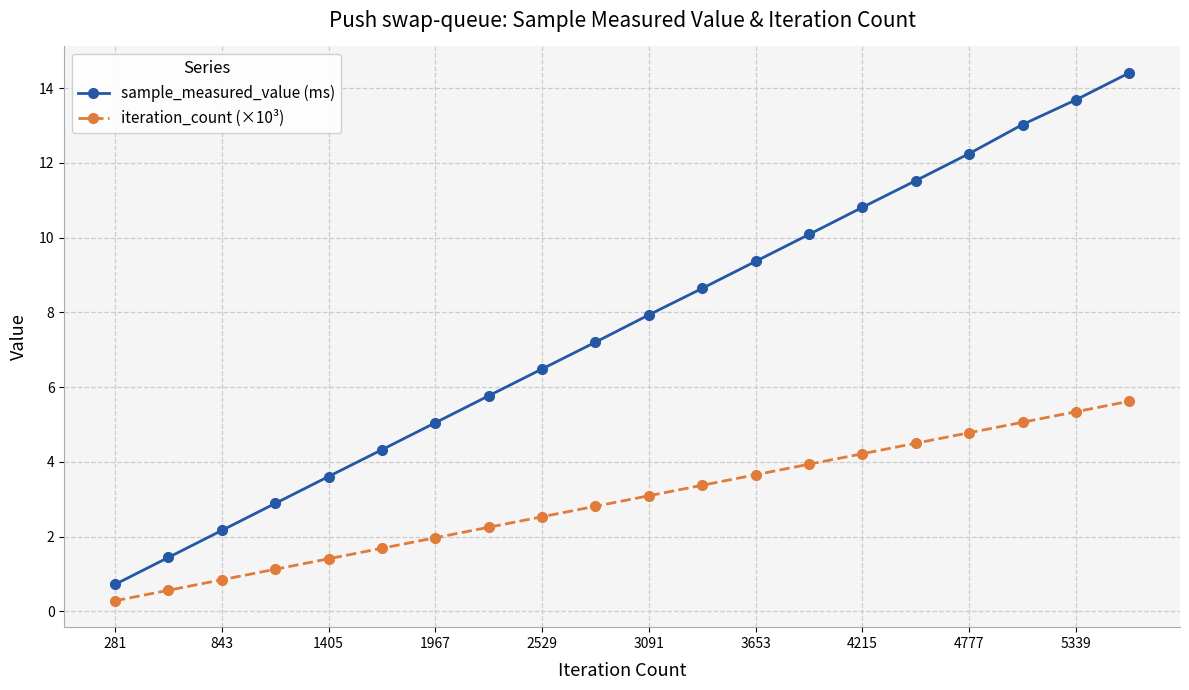

How many series are shown in this chart?

2